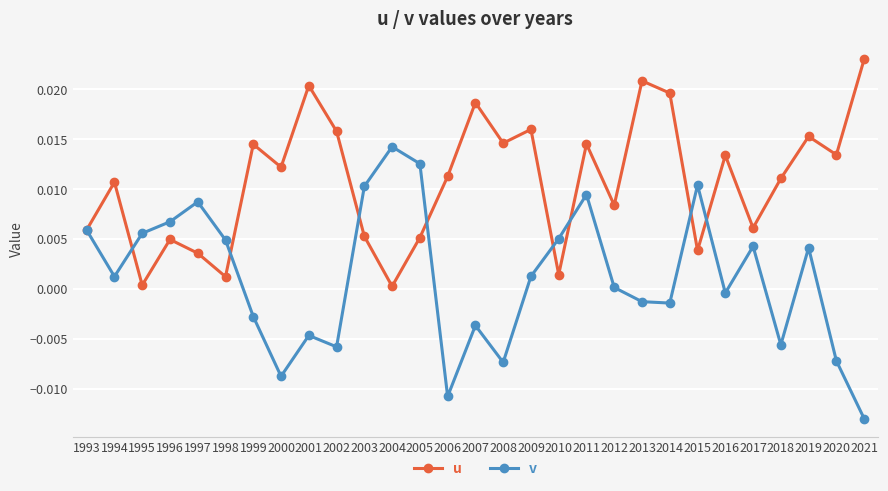

Which label corresponds to the smallest value in the chart?

2021